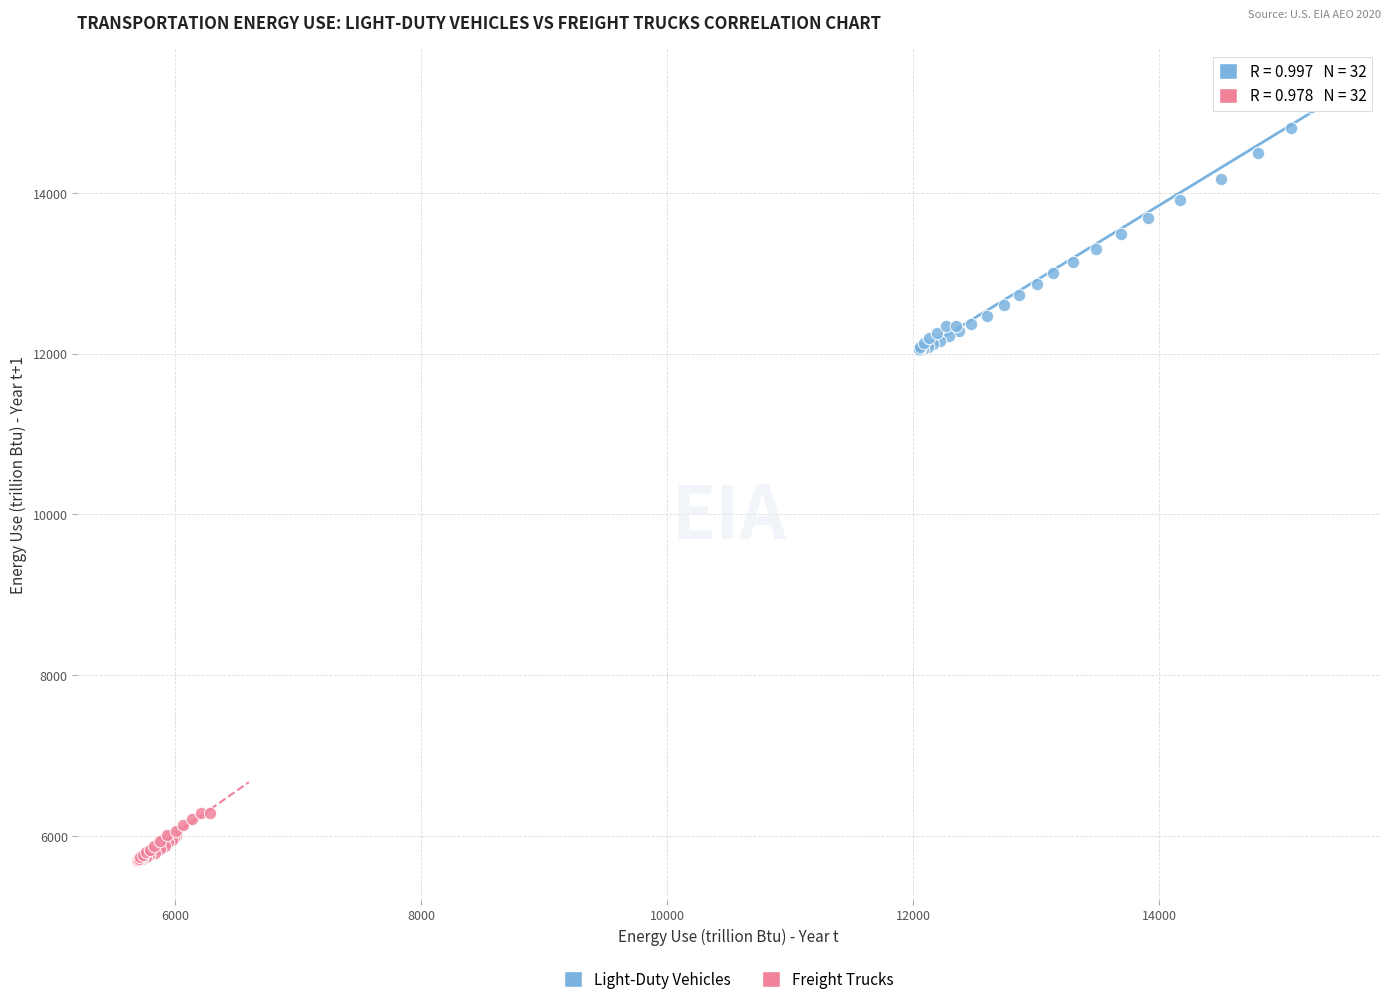

Which series reaches the maximum Y coordinate?

Light-Duty Vehicles